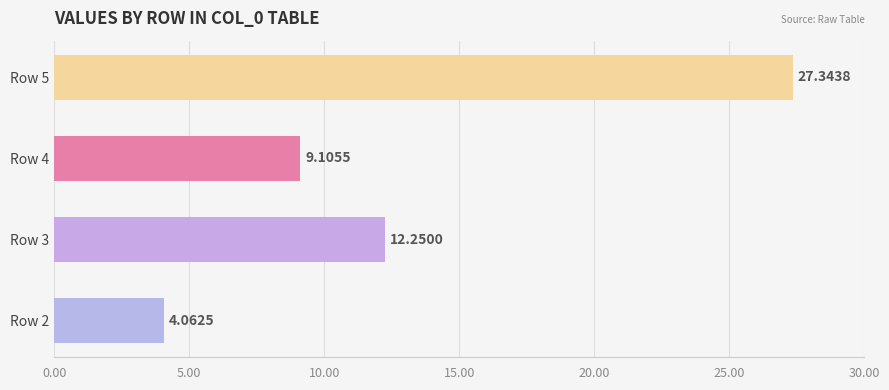

List the labels in order of value, largest first.

Row 5, Row 3, Row 4, Row 2